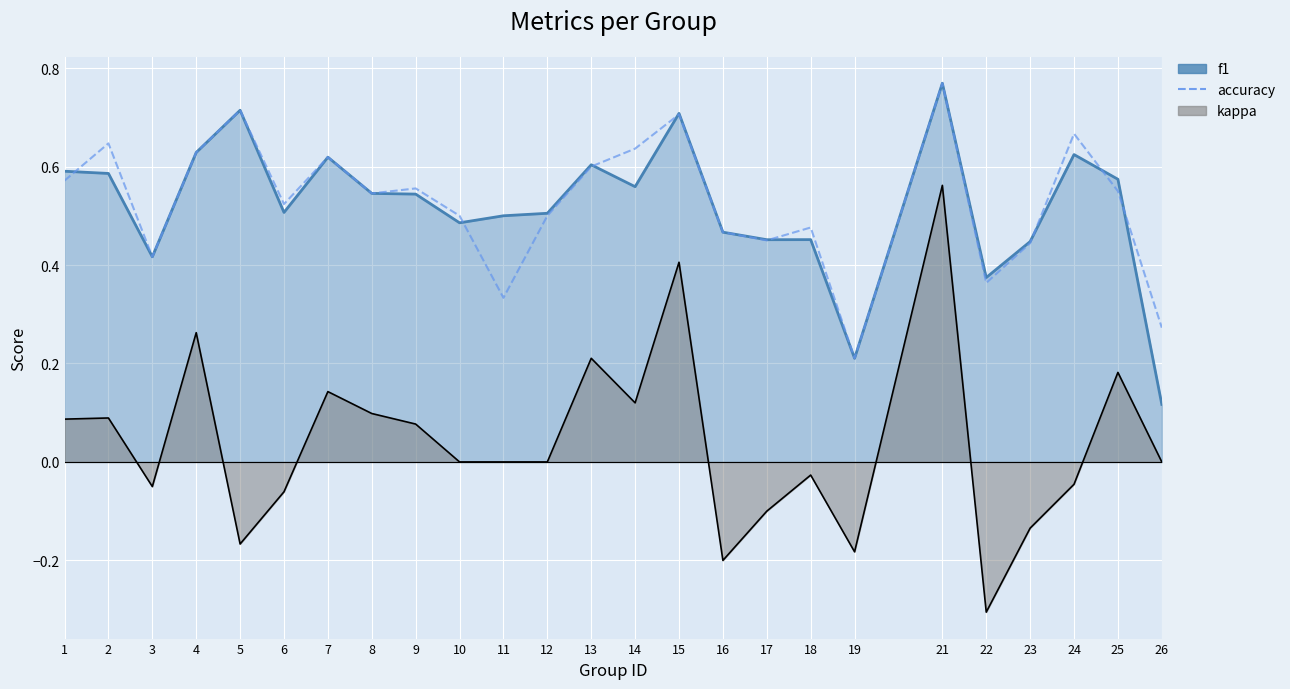

Reading left to right, what are all the values shown in this chart?

f1: 0.6	0.6	0.4	0.6	0.7	0.5	0.6	0.5	0.5	0.5	0.5	0.5	0.6	0.6	0.7	0.5	0.5	0.5	0.2	0.8	0.4	0.4	0.6	0.6	0.1
accuracy: 0.6	0.6	0.4	0.6	0.7	0.5	0.6	0.5	0.6	0.5	0.3	0.5	0.6	0.6	0.7	0.5	0.5	0.5	0.2	0.8	0.4	0.4	0.7	0.6	0.3
kappa: 0.1	0.1	-0.1	0.3	-0.2	-0.1	0.1	0.1	0.1	0.0	0.0	0.0	0.2	0.1	0.4	-0.2	-0.1	-0.0	-0.2	0.6	-0.3	-0.1	-0.0	0.2	0.0